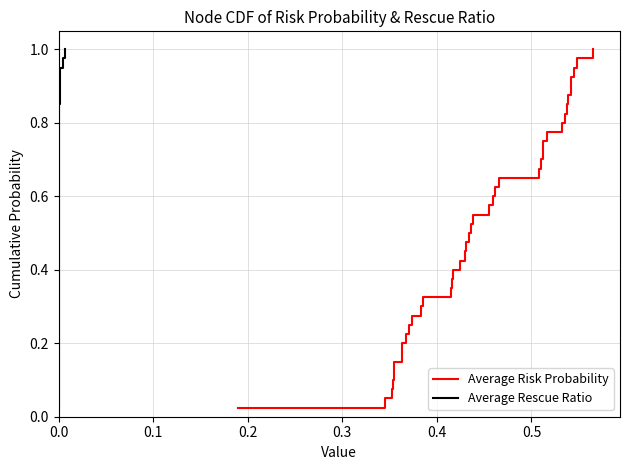

True or false: Average Risk Probability and Average Rescue Ratio intersect in this chart.

False